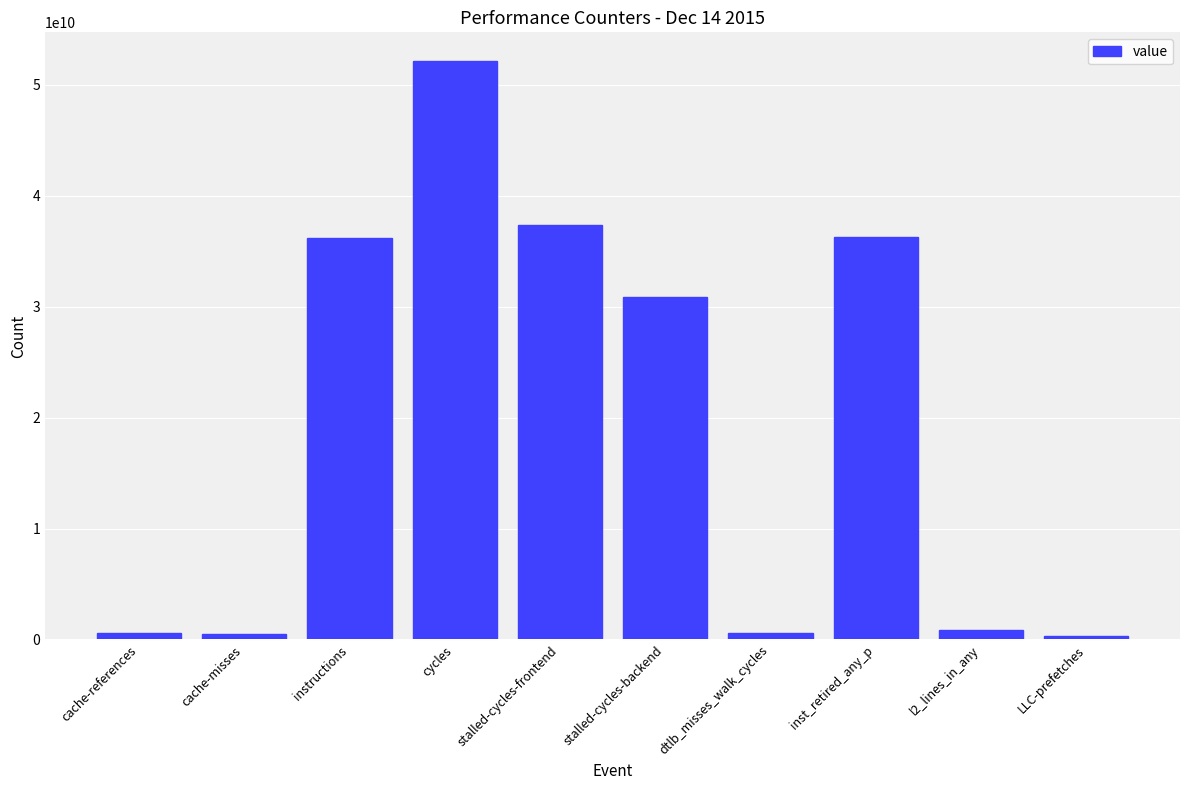

What is the difference between the second highest and minimum values?

36998440526